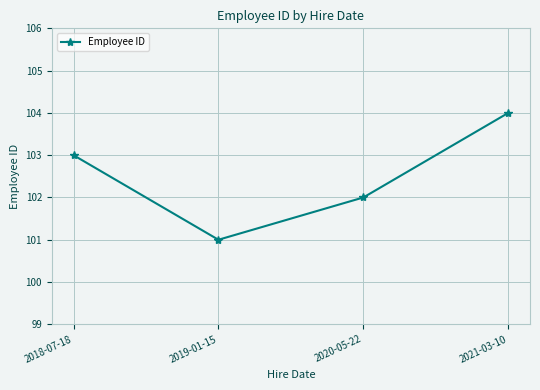

The value at 2019-01-15 is 101. True or false?

True